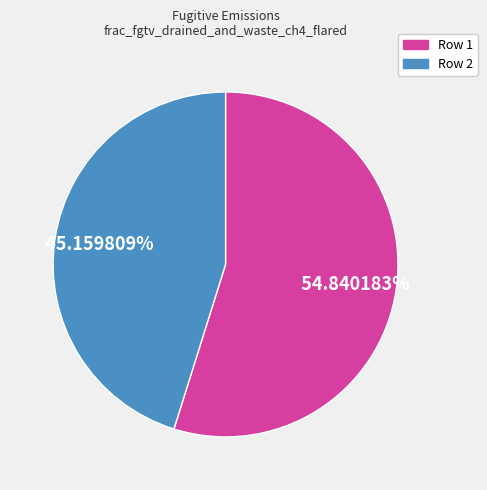

Is there any slice that represents more than half of the pie?

Yes